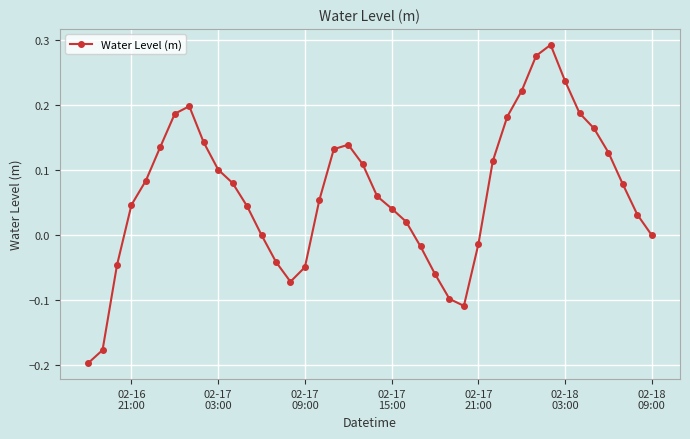

What is the difference between the maximum and minimum values?

0.5